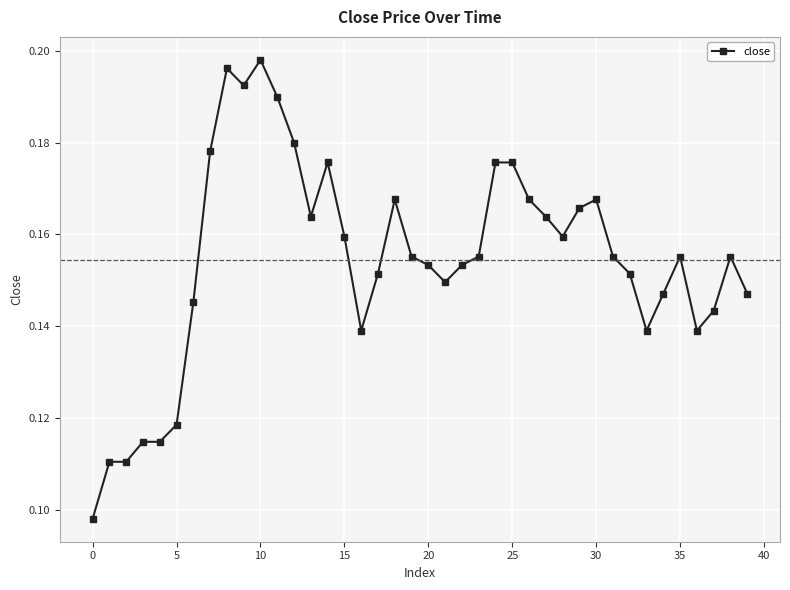

True or false: there are more than 1 points higher than both neighbors.

True